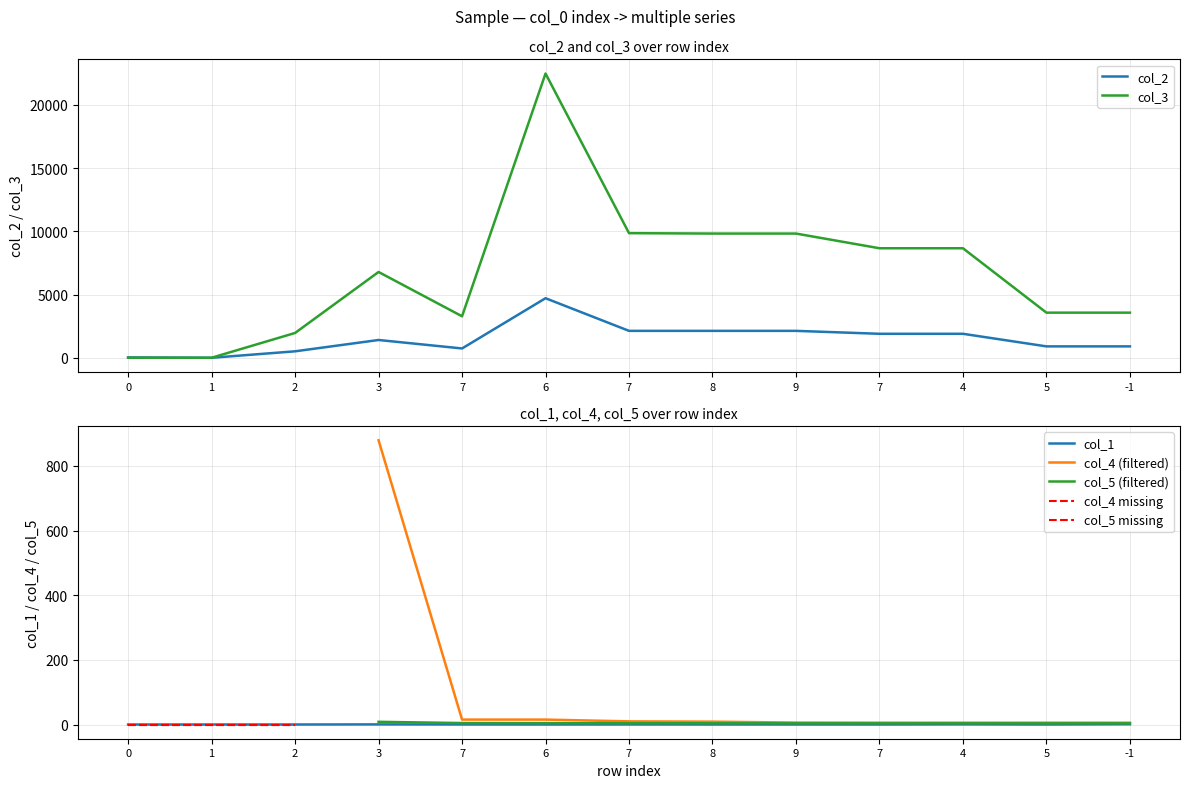

Where is the first local maximum for col_2?

3